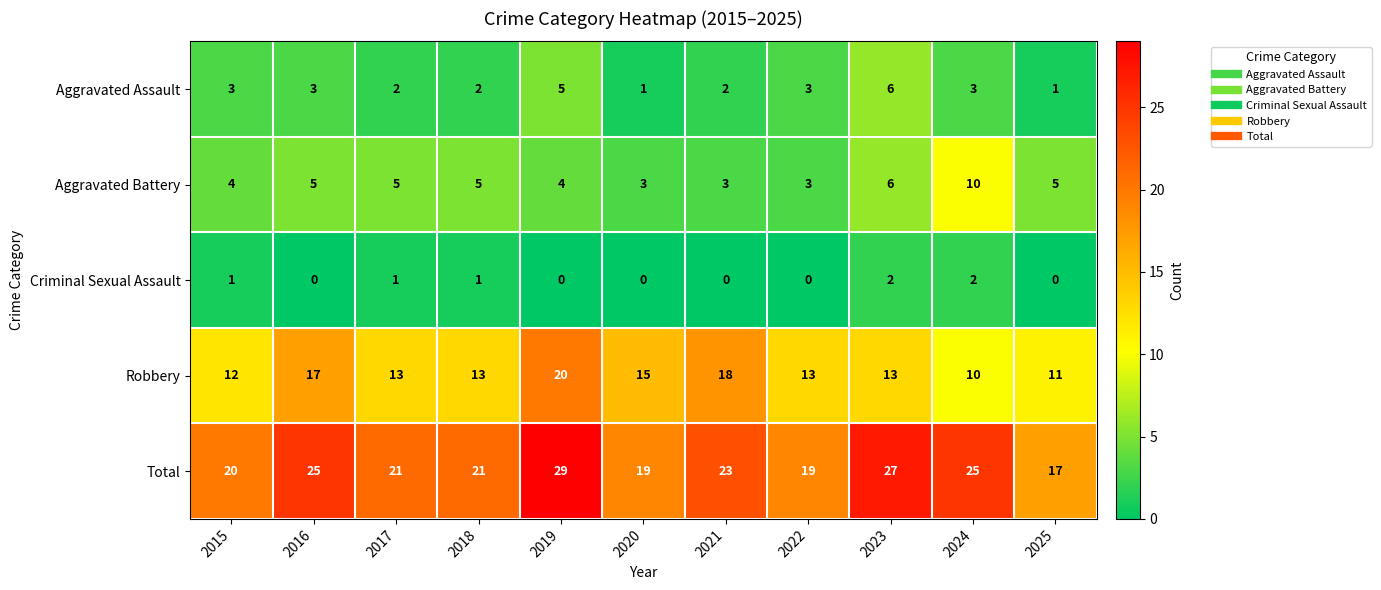

At which label does Robbery reach its peak?

2019